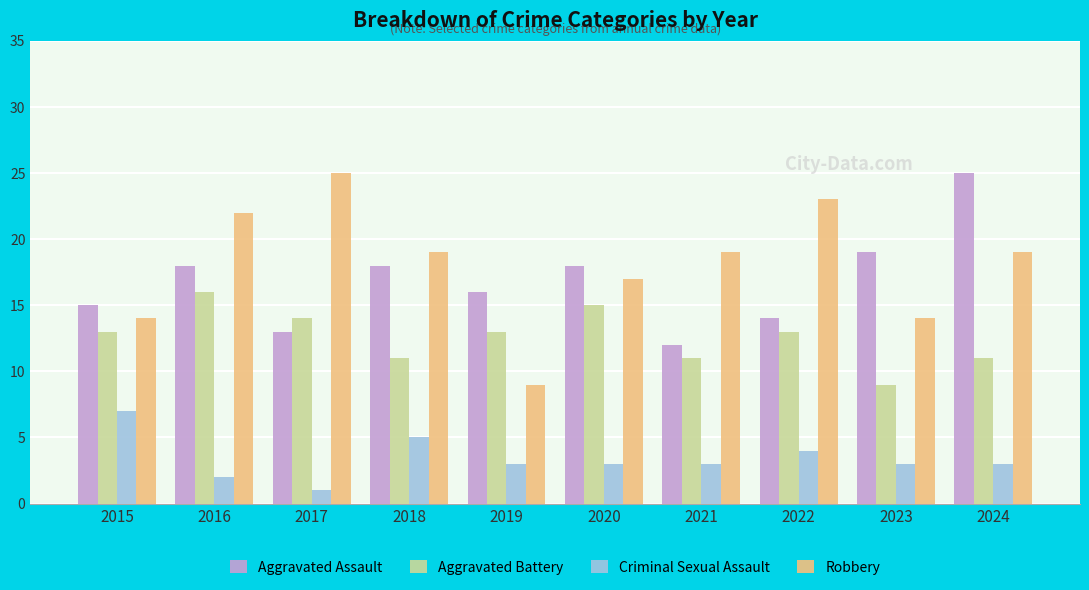

What is the average value of the Robbery series?

18